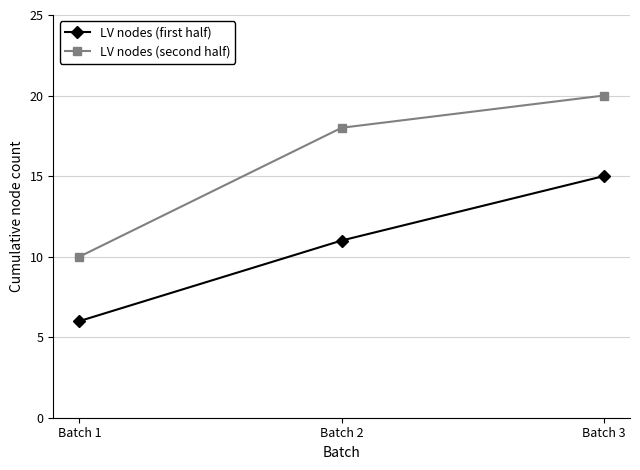

The LV nodes (second half) series shows 20 at Batch 3. True or false?

True